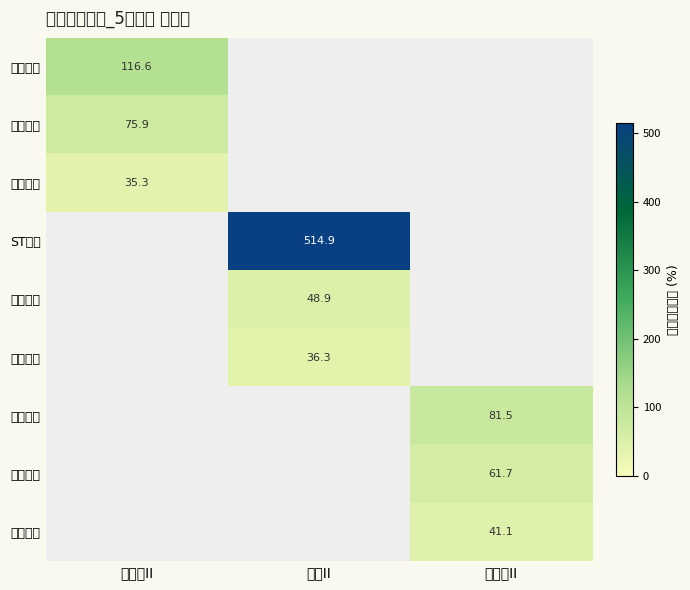

The value of 南京银行 at 城商行II is 75.9. True or false?

True